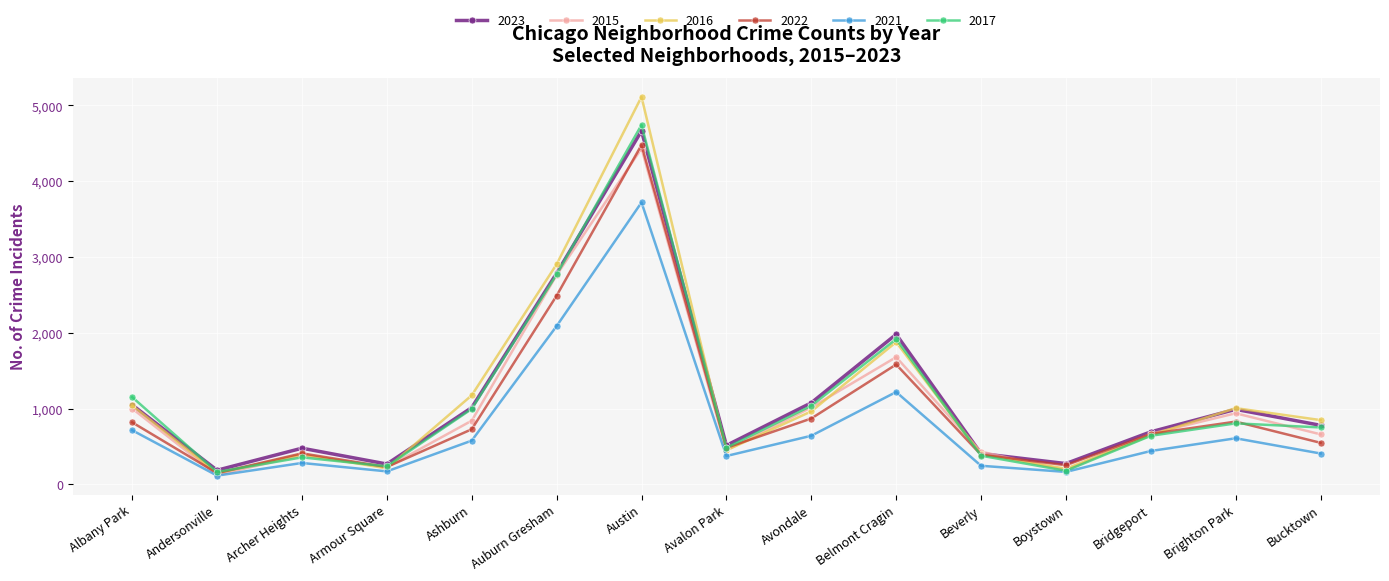

How many data points in 2021 are less than 439?

7